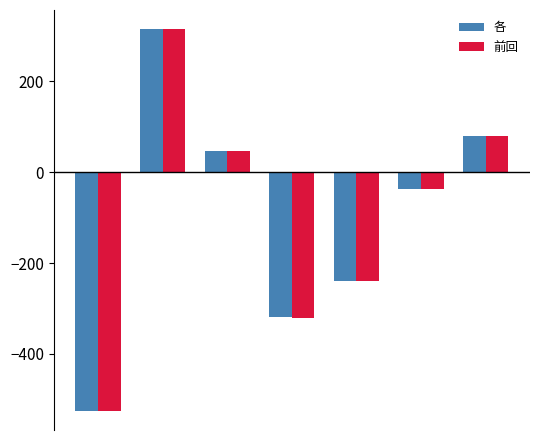

What is the value of the 各 bar at the 1st from the left?

-524.7